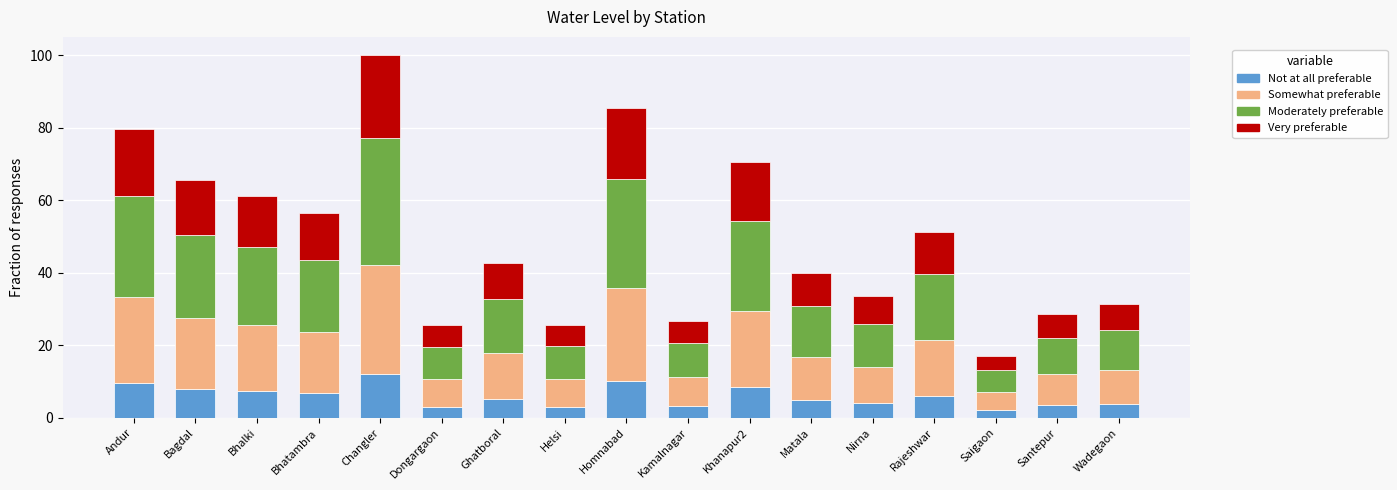

At which category is the sum across all series the highest?

Changler